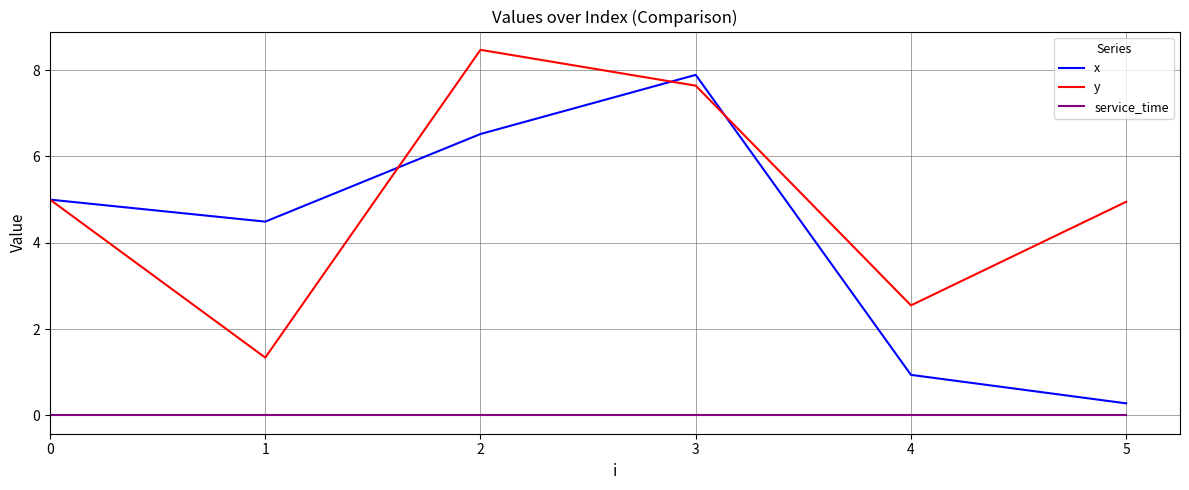

What is the difference between the maximum and minimum values in the x series?

7.6